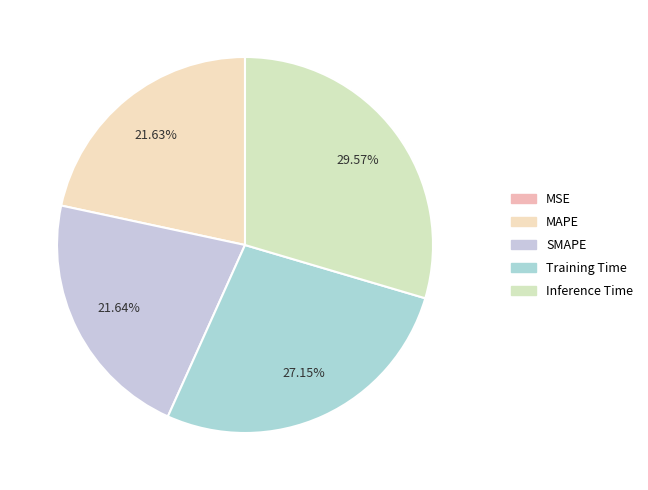

What percentage is NOT represented by SMAPE?

78.4%